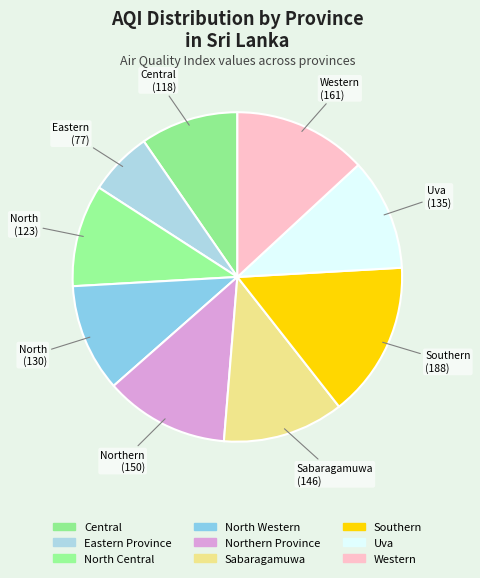

Is there any slice that represents more than half of the pie?

No